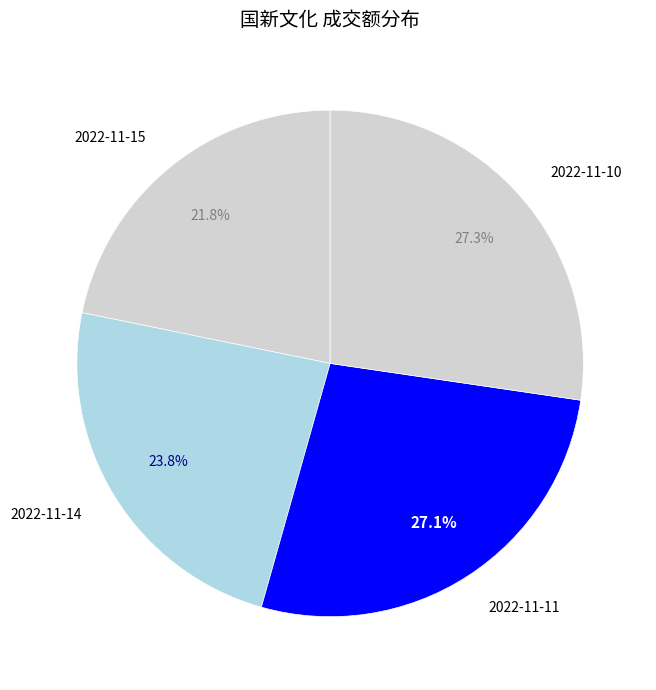

Is it true that 2022-11-14 is 17% of the pie?

False